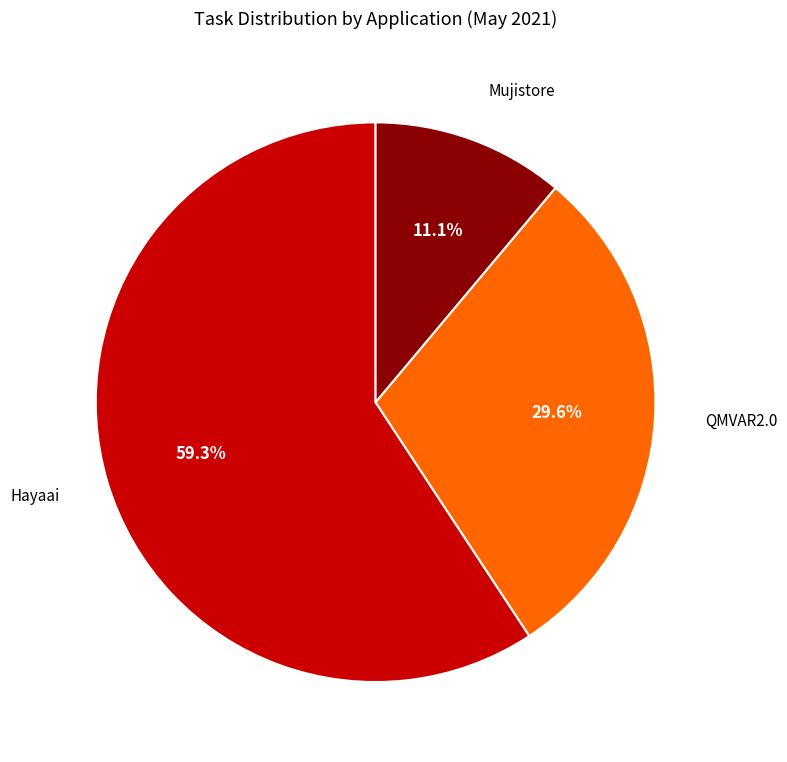

Is it true that Mujistore is 3% of the pie?

False